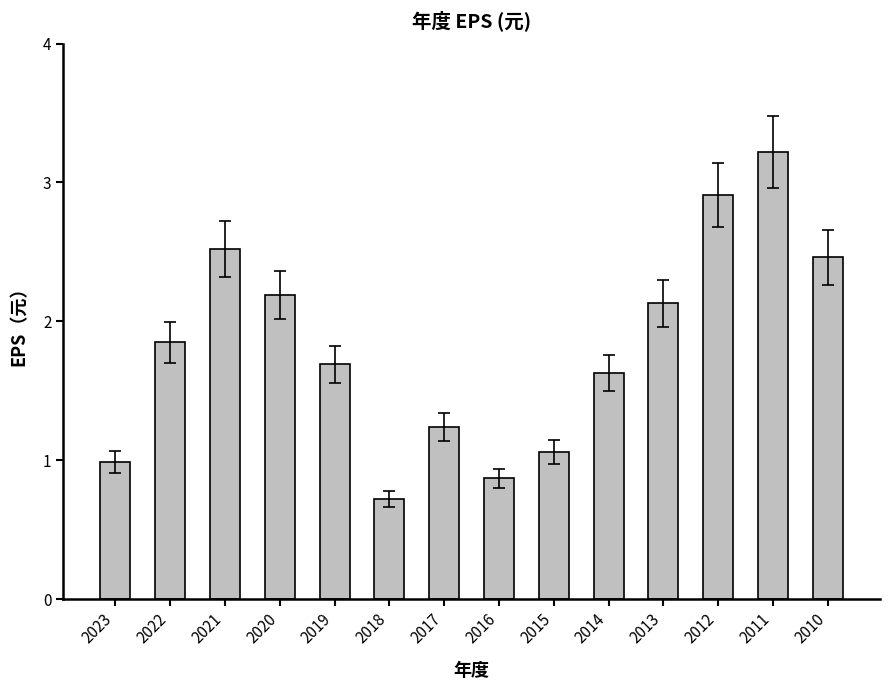

Is it true that the value at 2012 is 2.9?

True